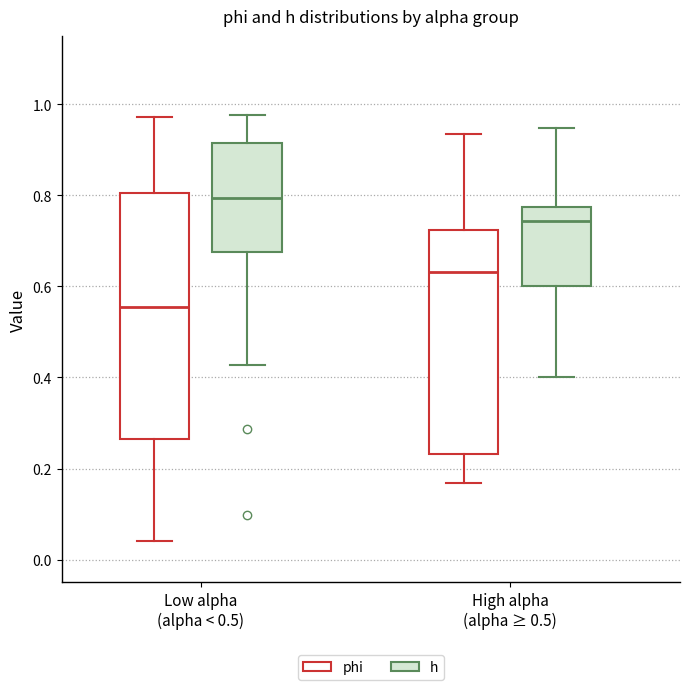

Reading left to right, transcribe this box plot: for each box, give where its median line is, the range the box spans, and where its two whiskers end, as read against the y-axis. The values are not printed on the chart, so give them approximately, as read against the axis.

Low alpha (alpha < 0.5) (phi): median 0.56, box 0.26 to 0.80, whiskers 0.04 to 0.98
Low alpha (alpha < 0.5) (h): median 0.80, box 0.68 to 0.92, whiskers 0.42 to 0.98
High alpha (alpha ≥ 0.5) (phi): median 0.64, box 0.24 to 0.72, whiskers 0.16 to 0.94
High alpha (alpha ≥ 0.5) (h): median 0.74, box 0.60 to 0.78, whiskers 0.40 to 0.94